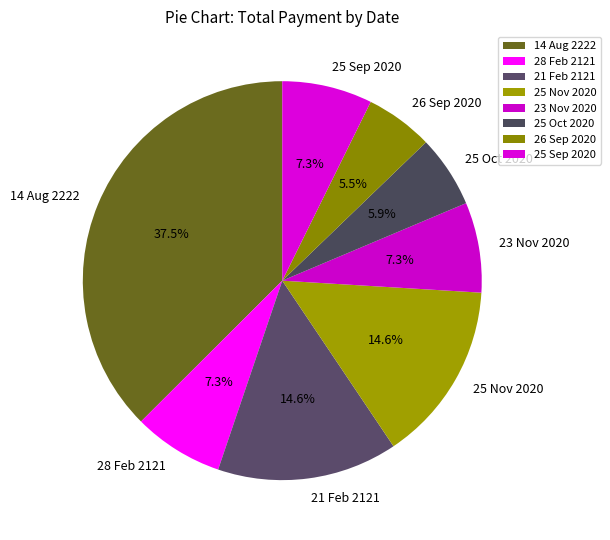

What is the ratio of the value at 25 Nov 2020 to the value at 21 Feb 2121?

1.0